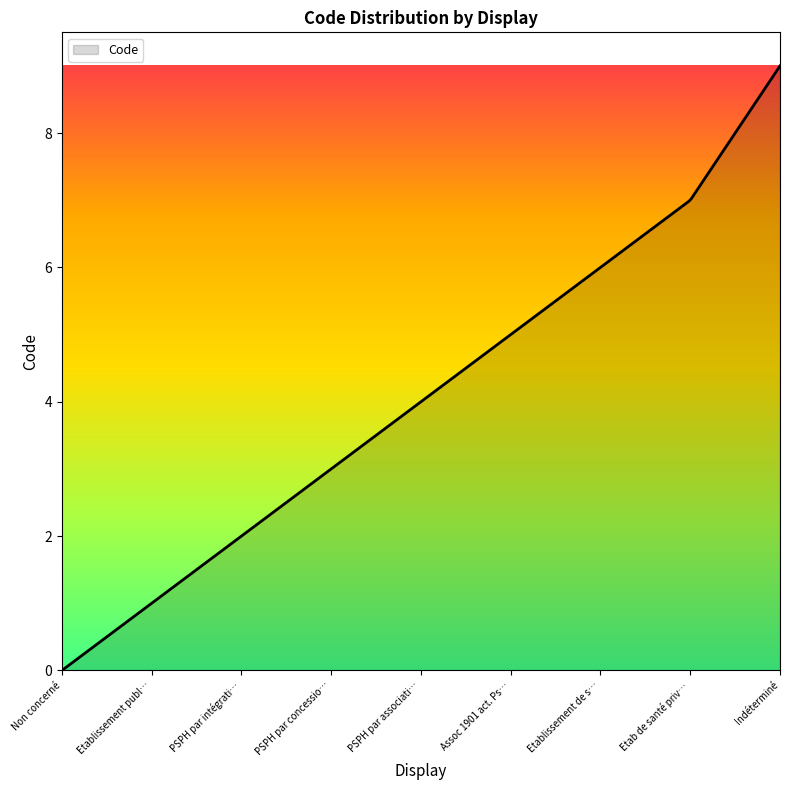

What is the maximum value shown in the chart?

9.0